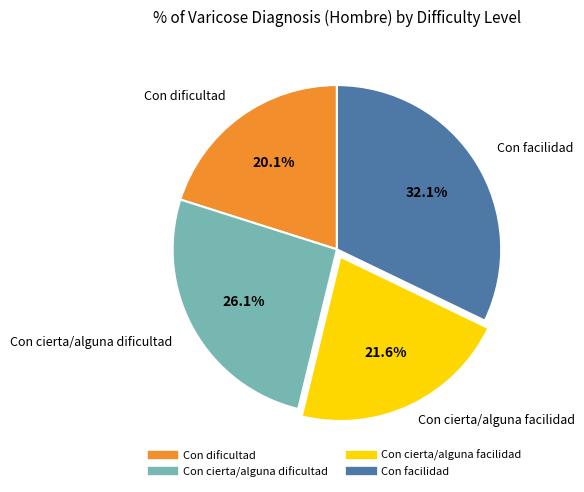

Rank the categories by value from lowest to highest.

Con dificultad, Con cierta/alguna facilidad, Con cierta/alguna dificultad, Con facilidad